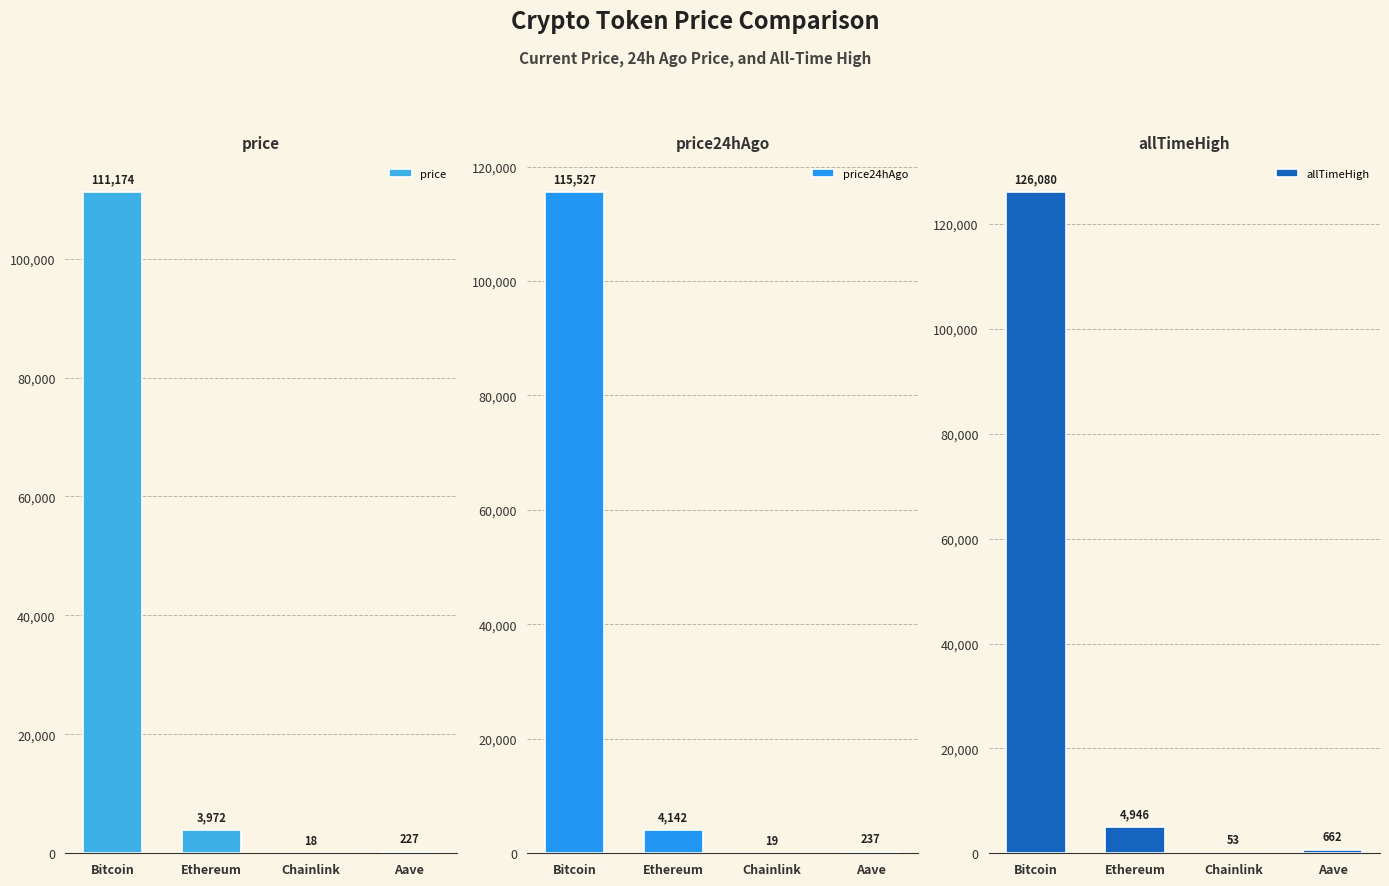

Reading right to left, what are all the values shown in this chart?

price: Aave=227.4	Chainlink=18.1	Ethereum=3971.5	Bitcoin=111174.0
price24hAgo: Aave=236.6	Chainlink=18.6	Ethereum=4142.5	Bitcoin=115527.0
allTimeHigh: Aave=661.7	Chainlink=52.7	Ethereum=4946.1	Bitcoin=126080.0